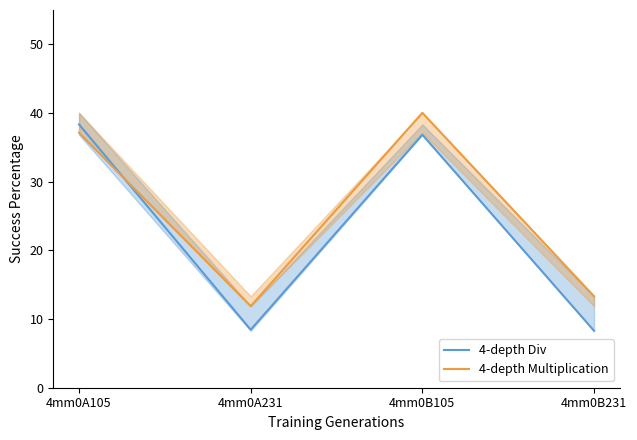

Is it true that 4-depth Div equals 13.3 at 4mm0A231?

False